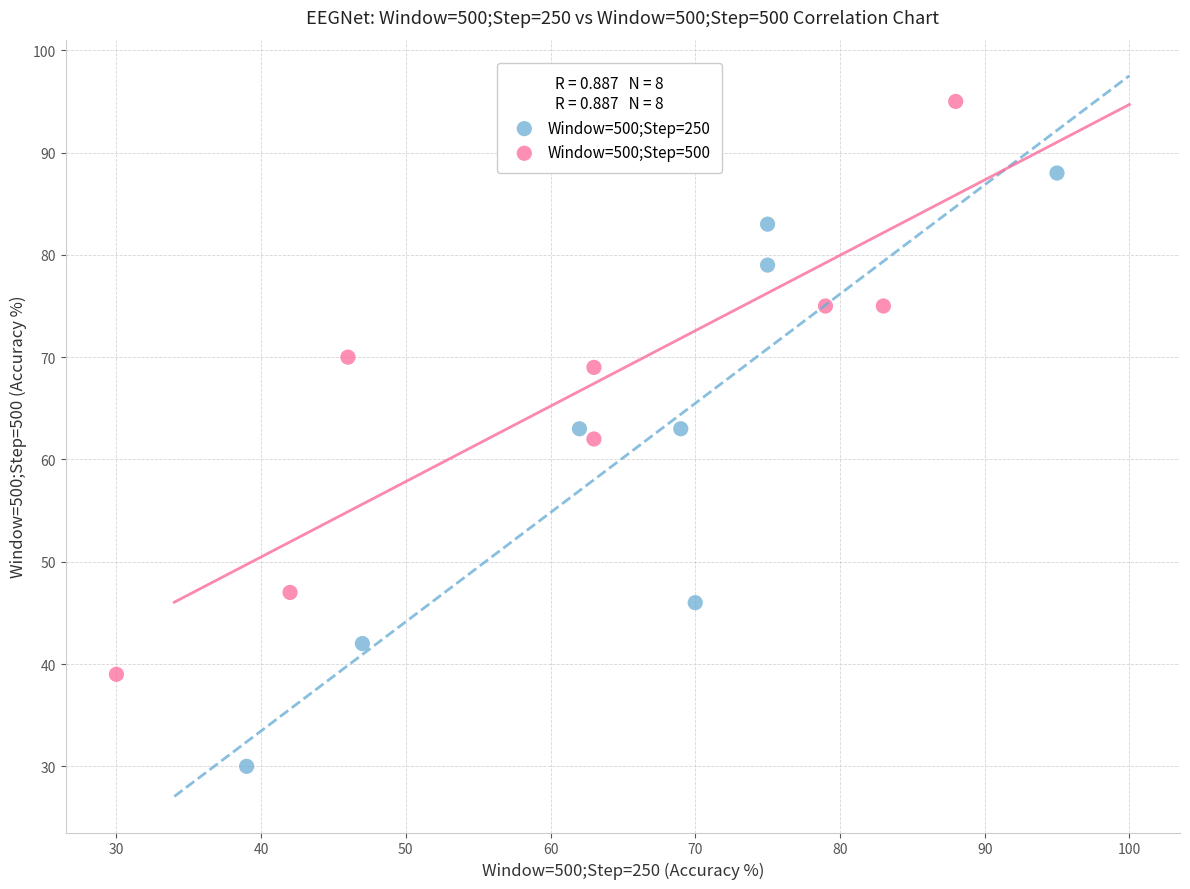

Which series reaches the maximum Y coordinate?

Window=500;Step=500